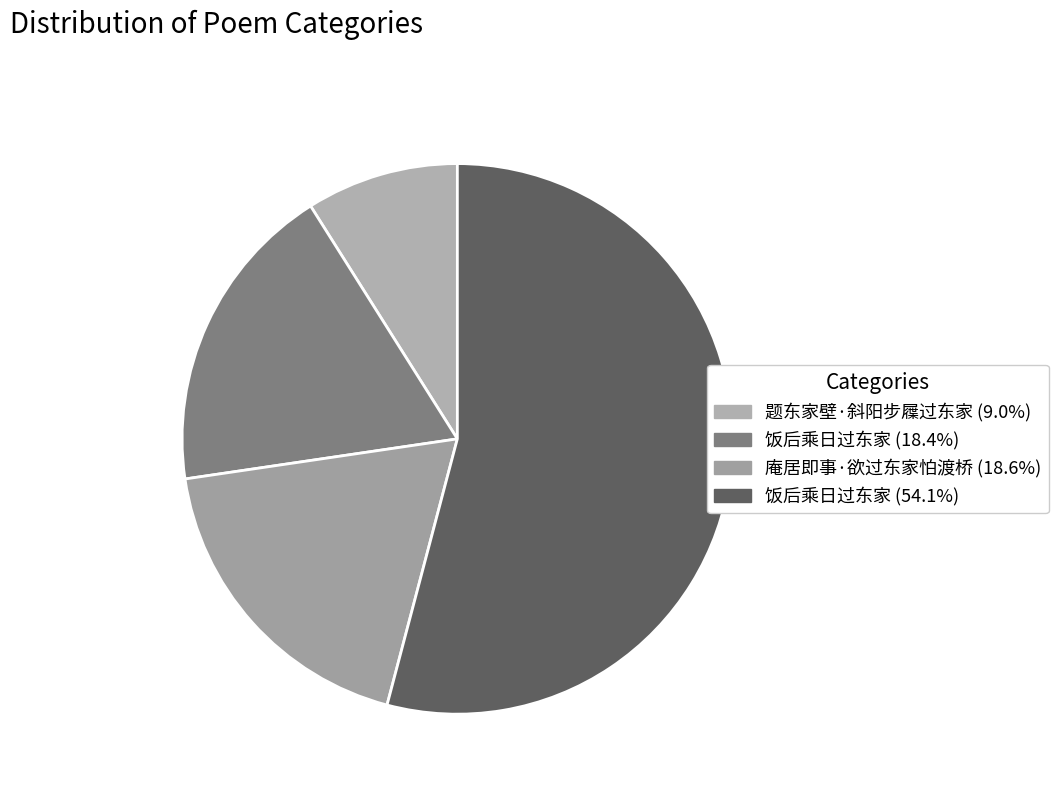

To the nearest percent, what is the difference between the largest and smallest slice percentages?

45%